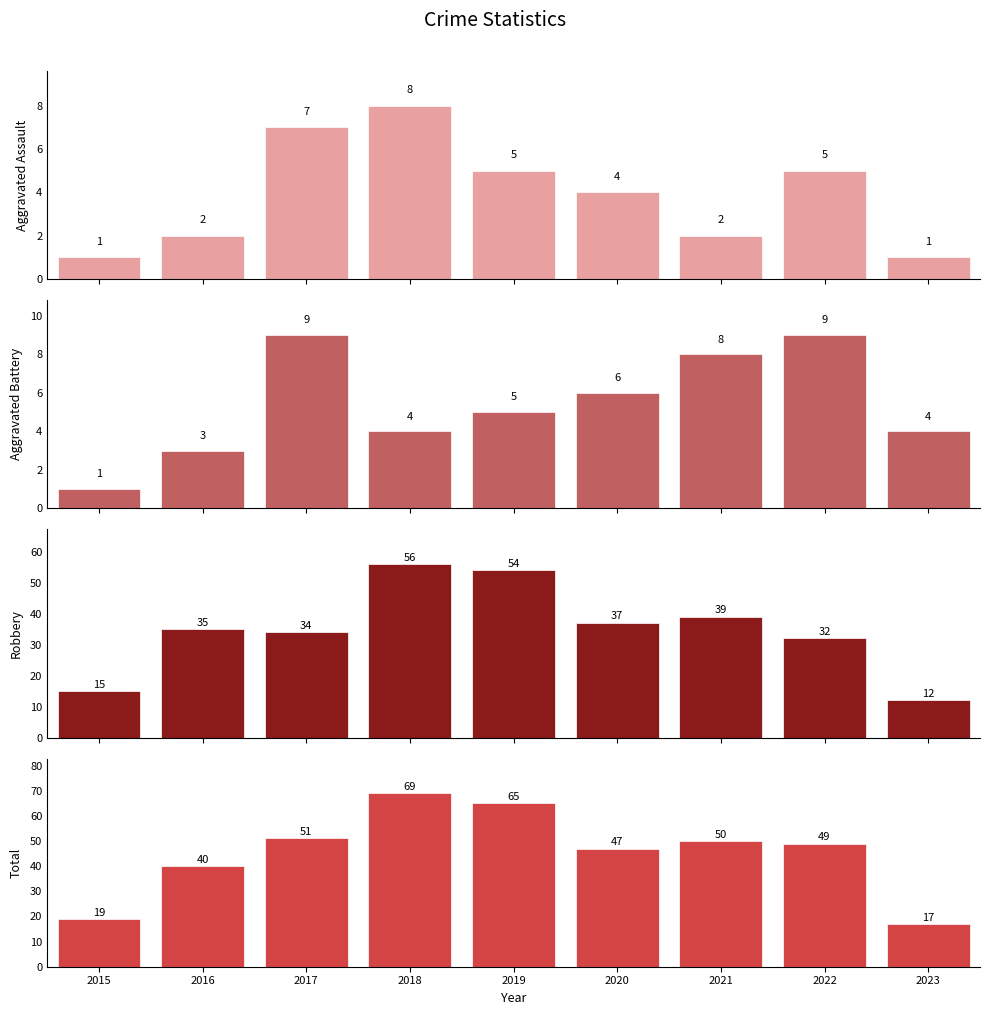

At how many categories does at least one series exceed 43?

6